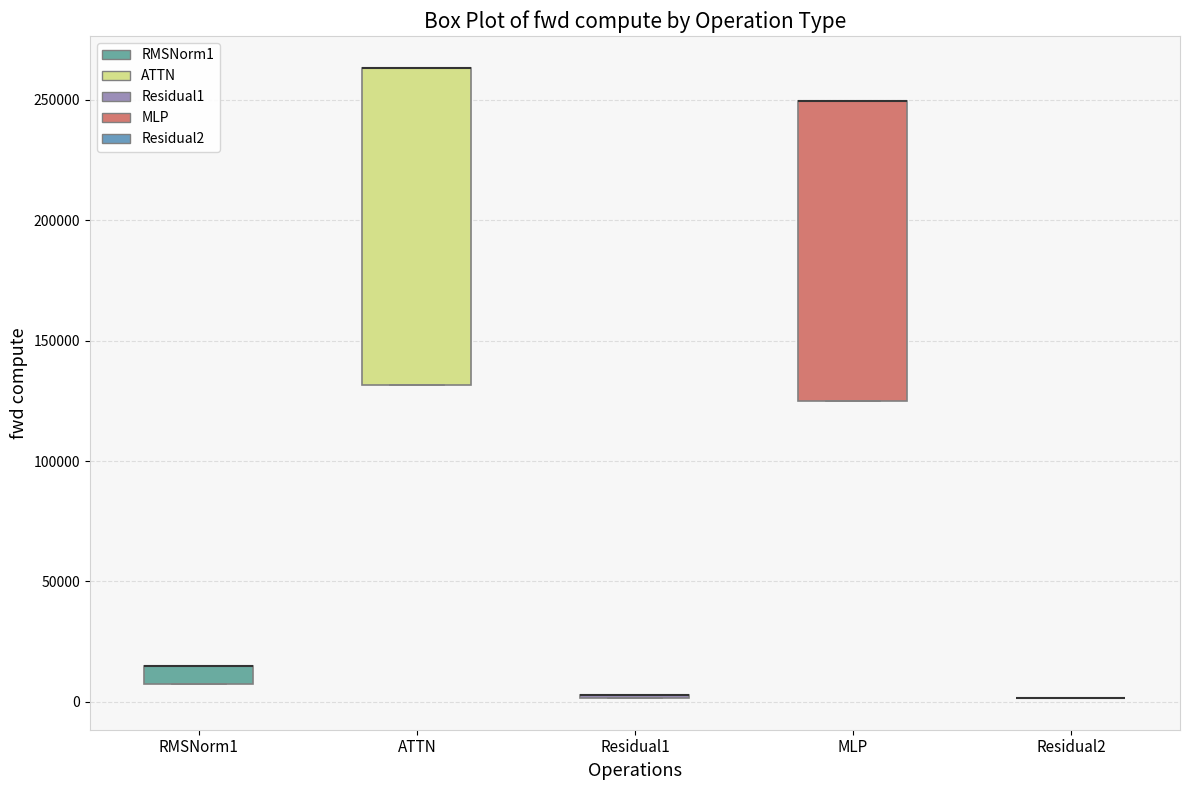

Which box is the tallest, from its lower edge to its upper edge?

ATTN